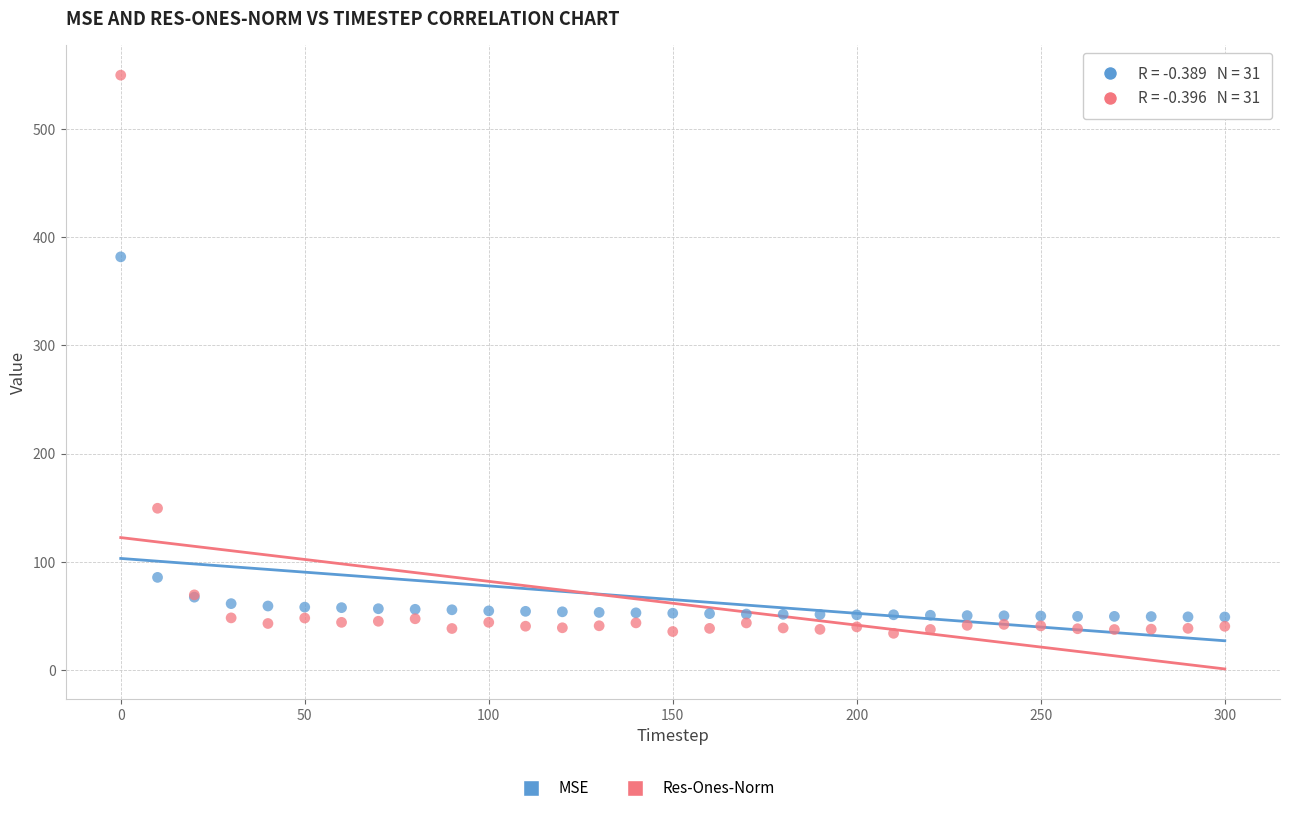

Which series reaches the maximum Y coordinate?

Res-Ones-Norm